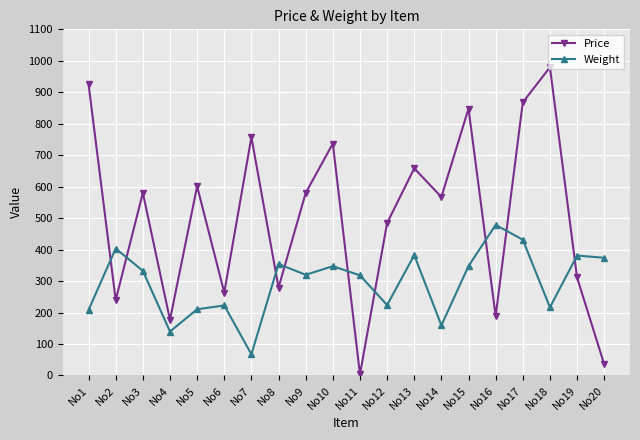

True or false: Price has more than 1 points higher than both neighbors.

True